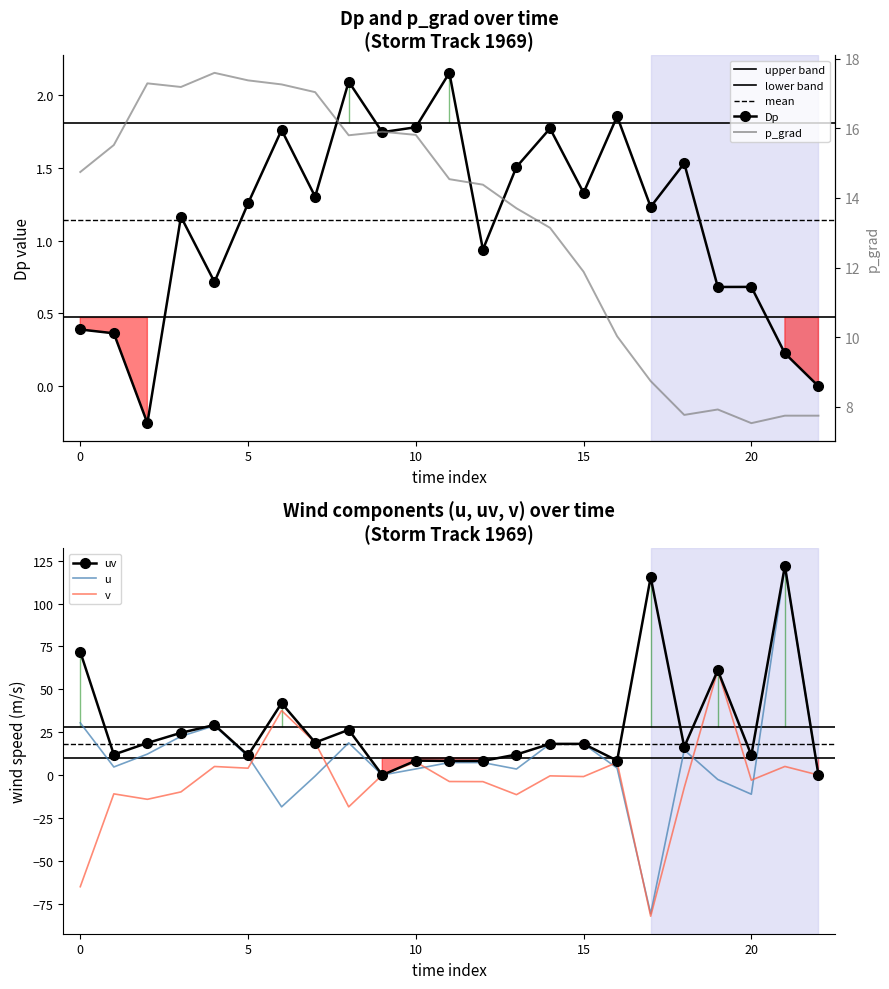

What is the value of the v point at the 11th from the left?

7.6